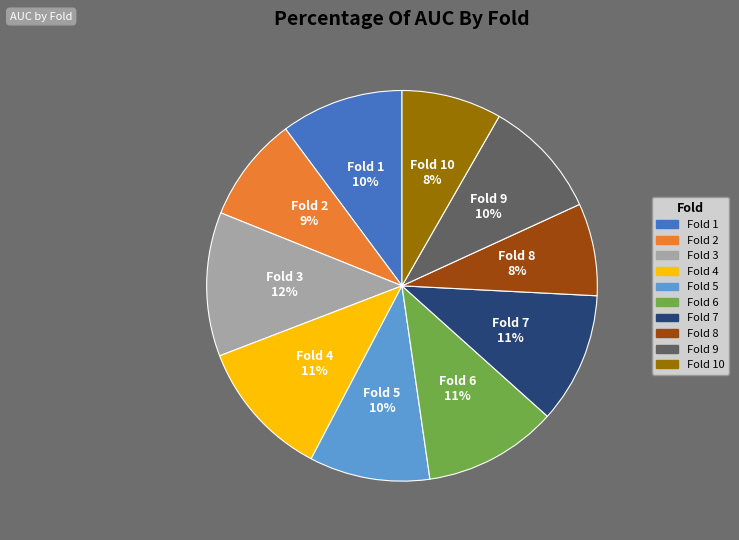

To the nearest percent, what portion does Fold 4 represent?

11%